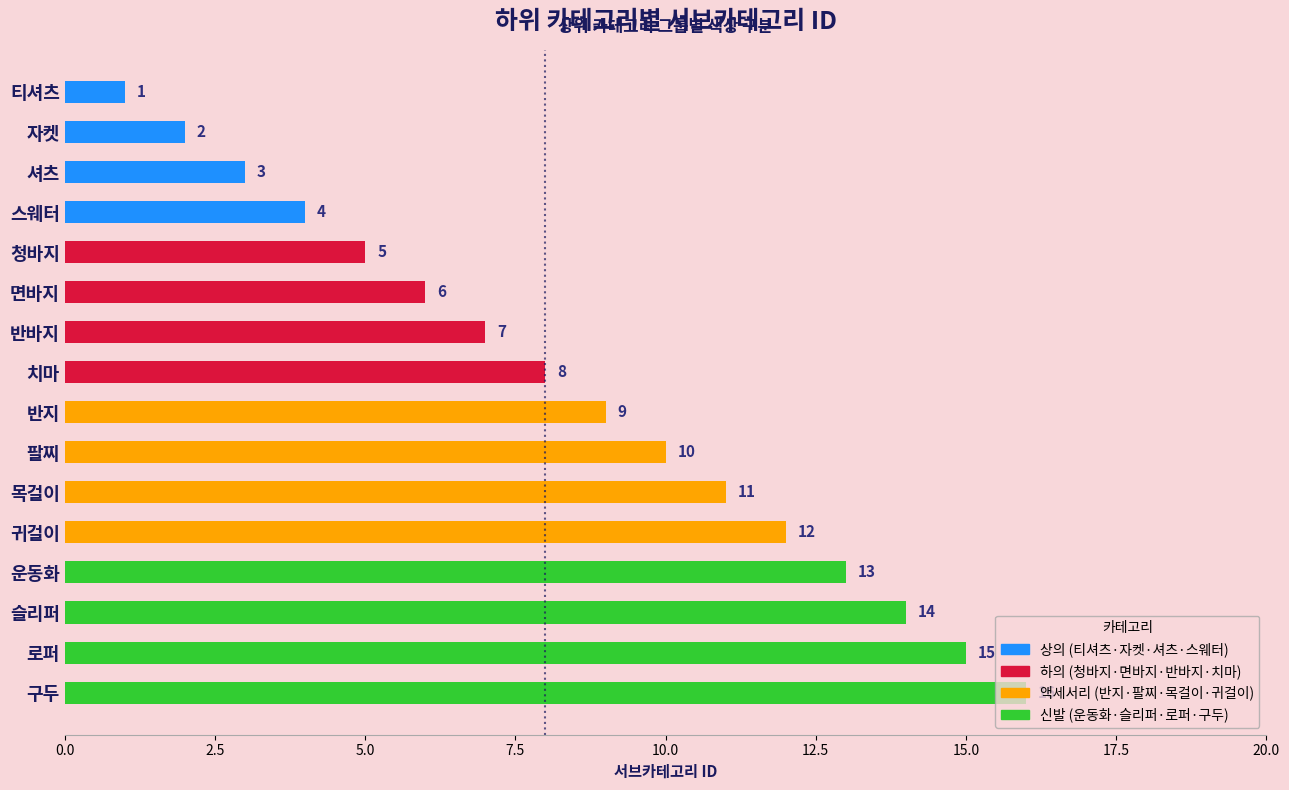

True or false: the data shows 4 at 운동화.

False